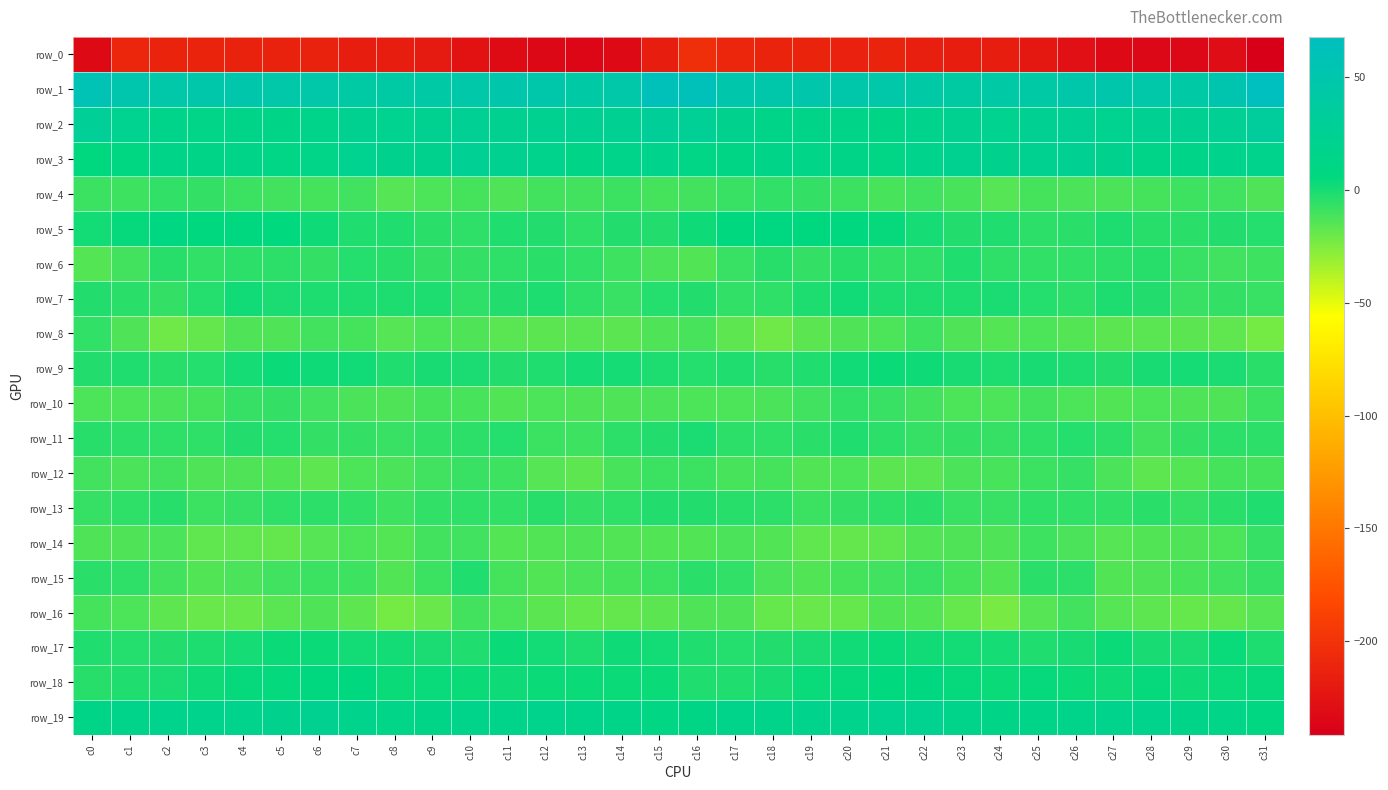

What is the difference between the highest and lowest values at c14?

278.6